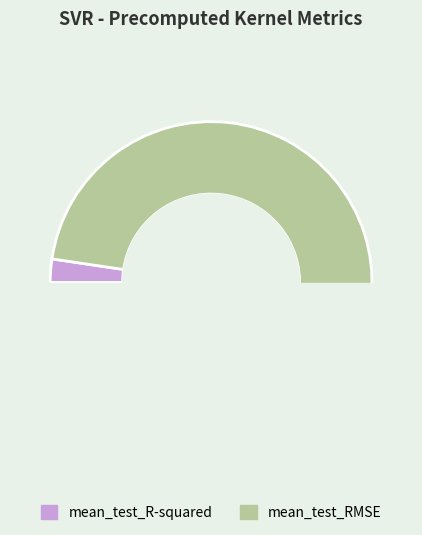

Combined, what portion of the pie is mean_test_R-squared and mean_test_RMSE?

100.0%